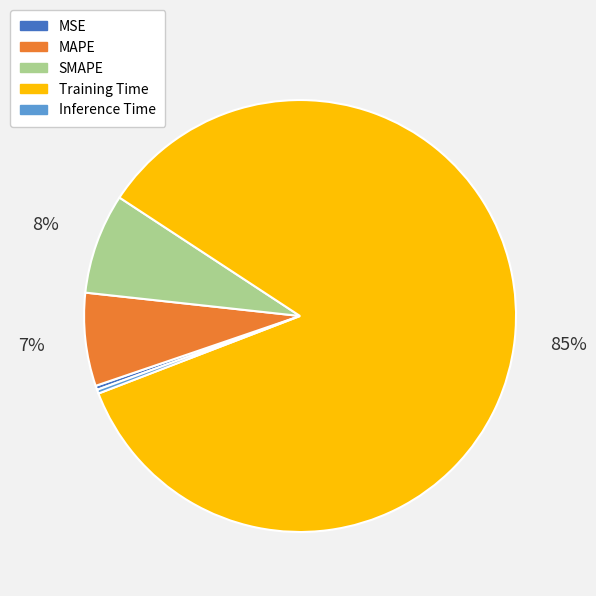

To the nearest percent, what portion does MAPE represent?

7%